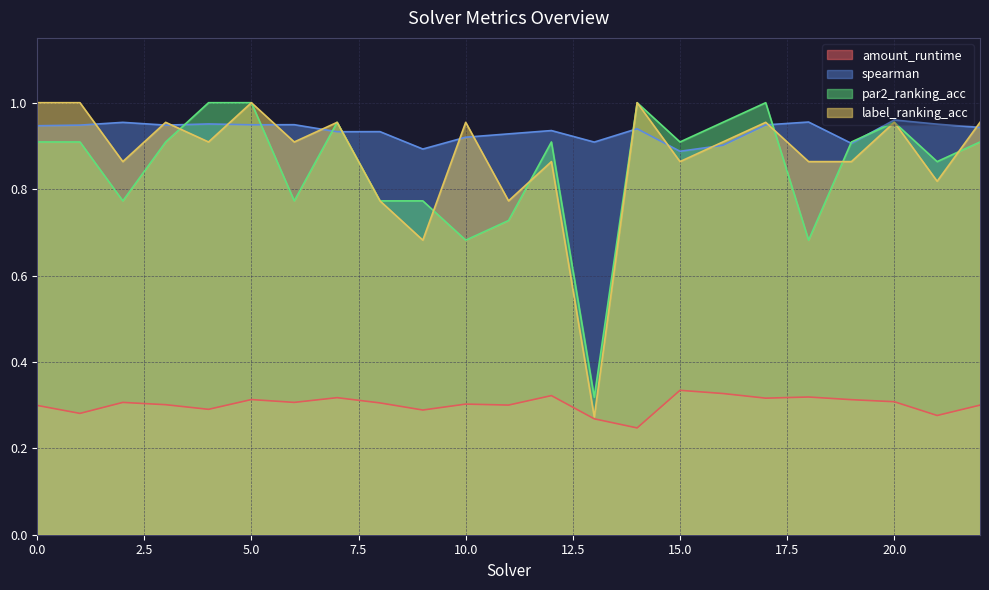

Reading left to right, list all the values displayed in this chart.

amount_runtime: 0=0.3	1=0.3	2=0.3	3=0.3	4=0.3	5=0.3	6=0.3	7=0.3	8=0.3	9=0.3	10=0.3	11=0.3	12=0.3	13=0.3	14=0.2	15=0.3	16=0.3	17=0.3	18=0.3	19=0.3	20=0.3	21=0.3	22=0.3
spearman: 0=0.9	1=0.9	2=1.0	3=0.9	4=1.0	5=0.9	6=0.9	7=0.9	8=0.9	9=0.9	10=0.9	11=0.9	12=0.9	13=0.9	14=0.9	15=0.9	16=0.9	17=0.9	18=1.0	19=0.9	20=1.0	21=1.0	22=0.9
par2_ranking_acc: 0=0.9	1=0.9	2=0.8	3=0.9	4=1.0	5=1.0	6=0.8	7=1.0	8=0.8	9=0.8	10=0.7	11=0.7	12=0.9	13=0.3	14=1.0	15=0.9	16=1.0	17=1.0	18=0.7	19=0.9	20=1.0	21=0.9	22=0.9
label_ranking_acc: 0=1.0	1=1.0	2=0.9	3=1.0	4=0.9	5=1.0	6=0.9	7=1.0	8=0.8	9=0.7	10=1.0	11=0.8	12=0.9	13=0.3	14=1.0	15=0.9	16=0.9	17=1.0	18=0.9	19=0.9	20=1.0	21=0.8	22=1.0